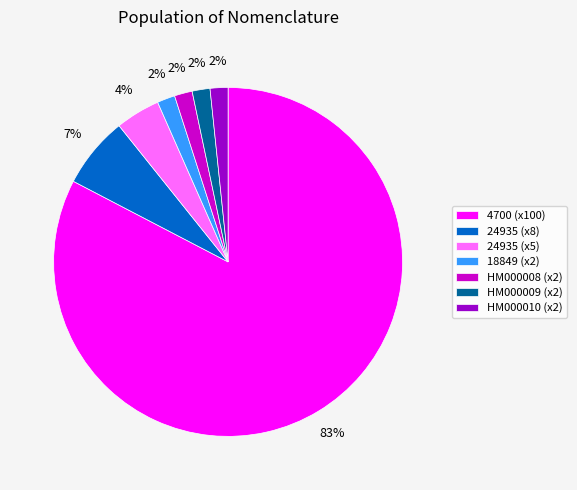

What is the majority slice?

4700 (x100)